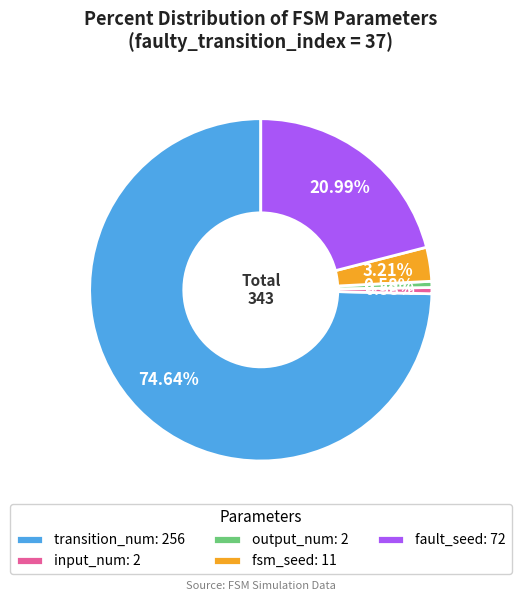

The transition_num slice represents 75% of the pie. True or false?

True